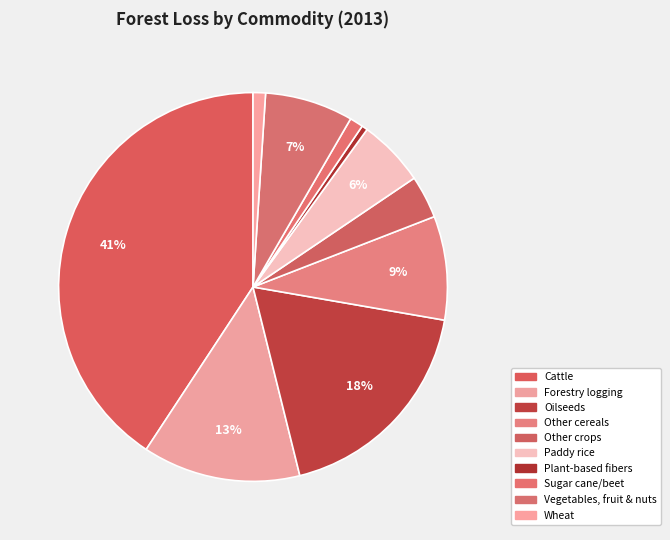

Between Paddy rice and Plant-based fibers, which is larger?

Paddy rice